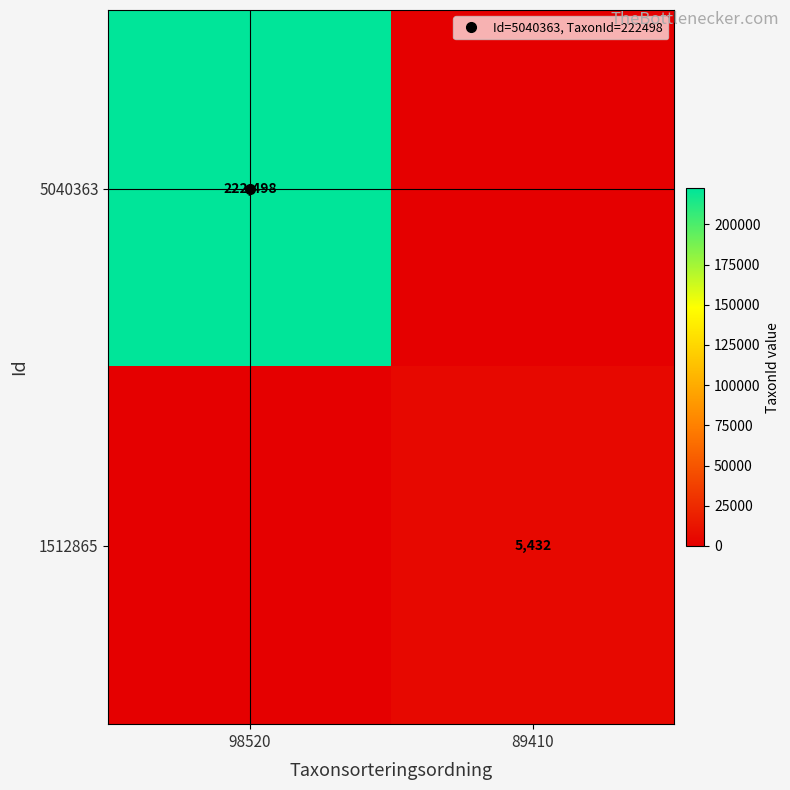

The value of 1512865 at 89410 is 5432. True or false?

True